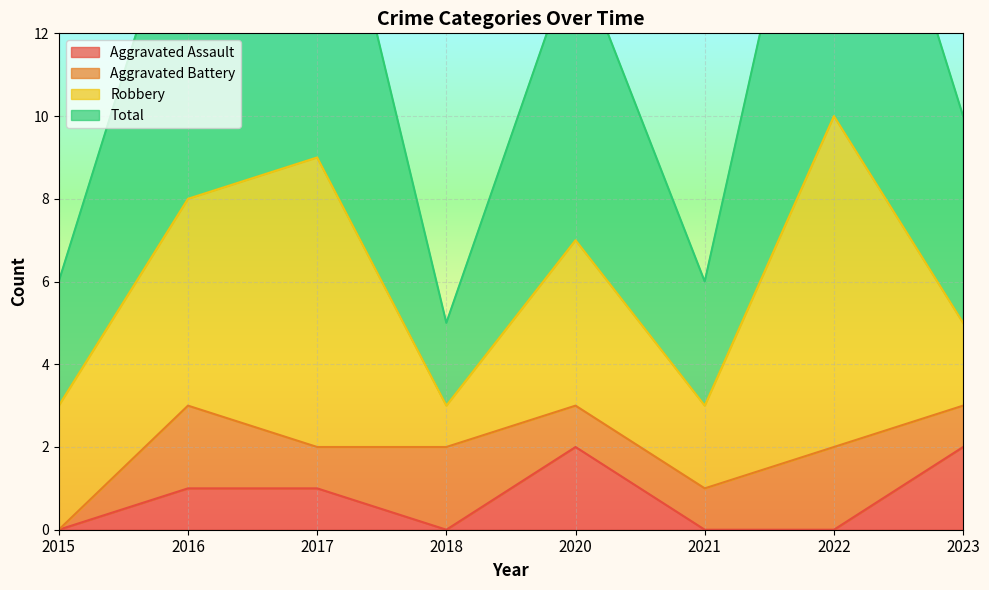

At which category is the sum across all series the highest?

2022